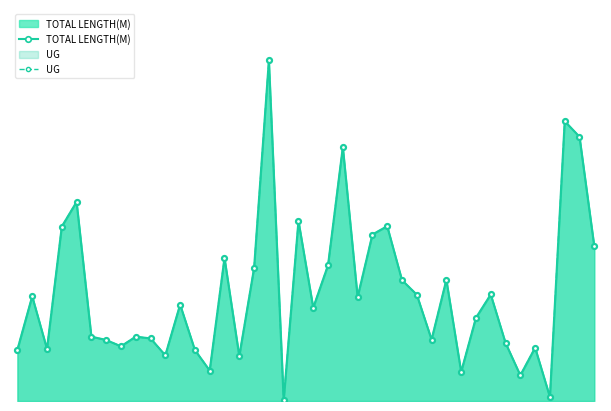

True or false: UG and TOTAL LENGTH(M) cross at least once.

False